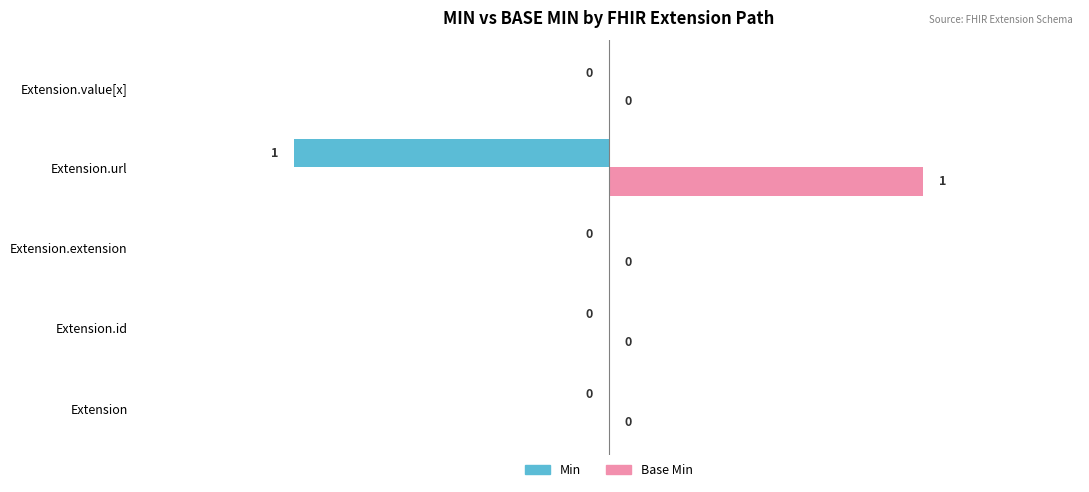

Which series has the largest total across all categories?

Base Min